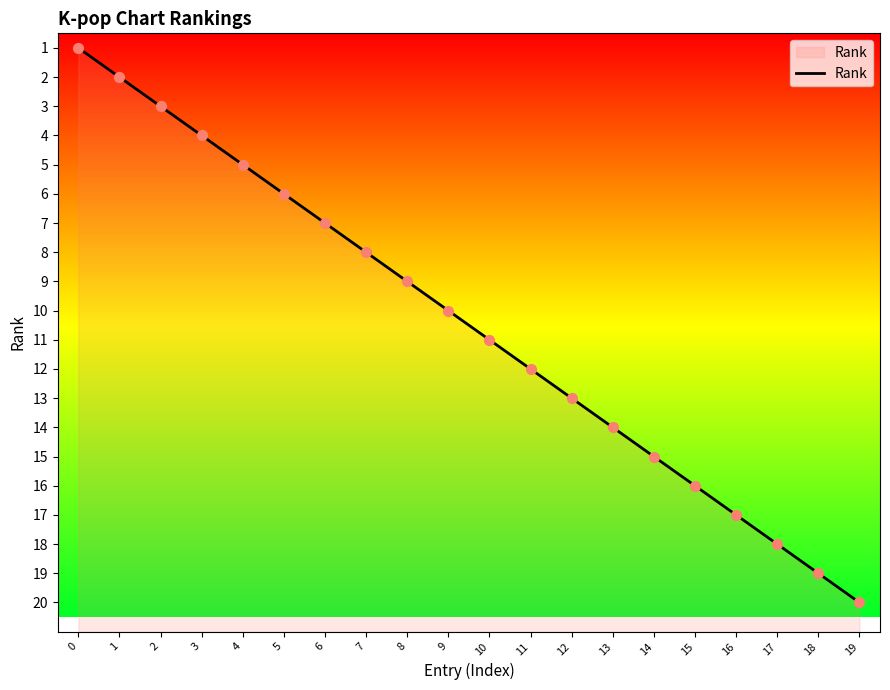

Which has a higher value, 15 or 3?

15